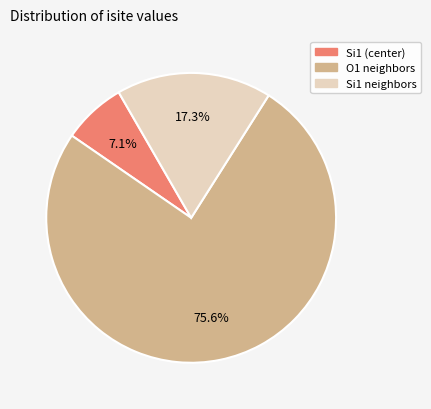

Do O1 neighbors and Si1 neighbors together represent more than half of the pie?

Yes